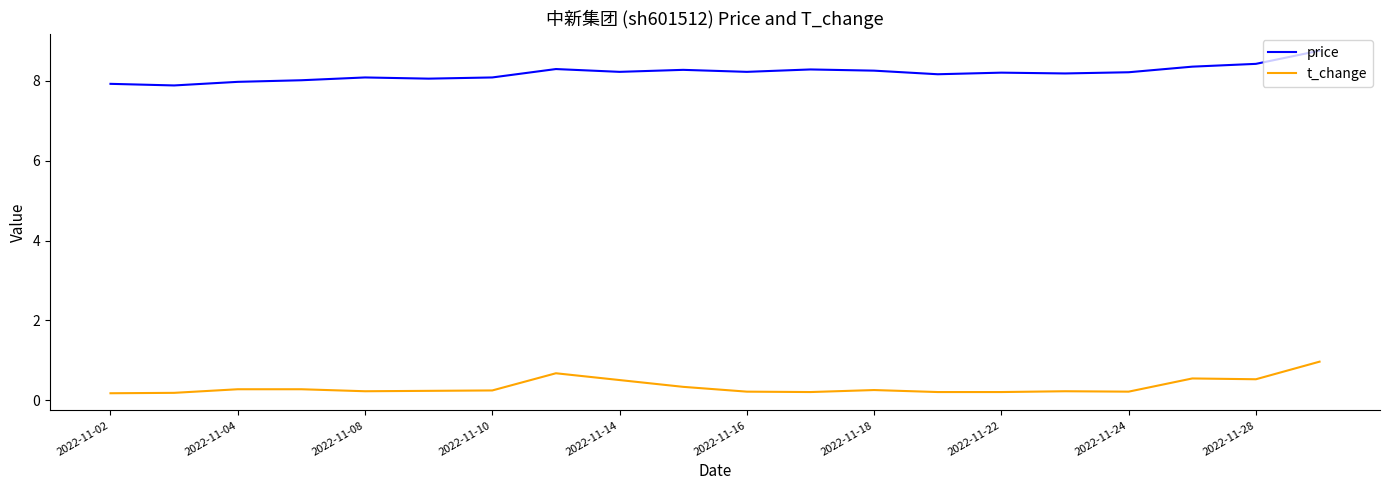

What is the difference between the maximum and second lowest values in the price series?

0.8